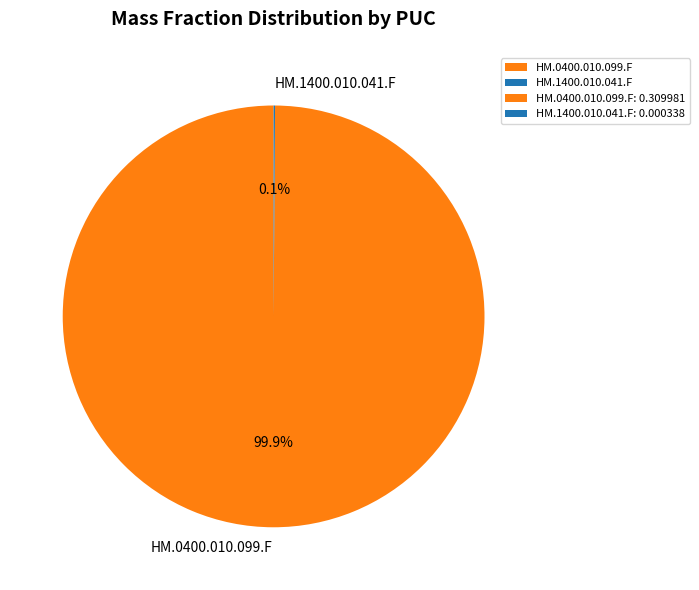

Does HM.0400.010.099.F account for over 50% of the chart?

Yes